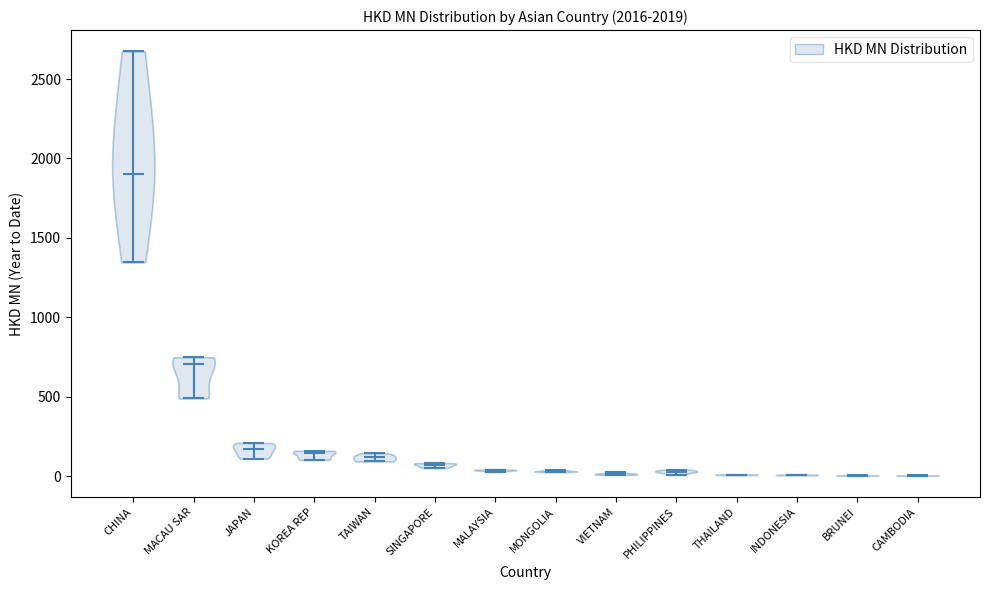

What is the highest point the violin for KOREA REP reaches on the y-axis? The values are not printed on the chart, so give them approximately, as read against the axis.

150